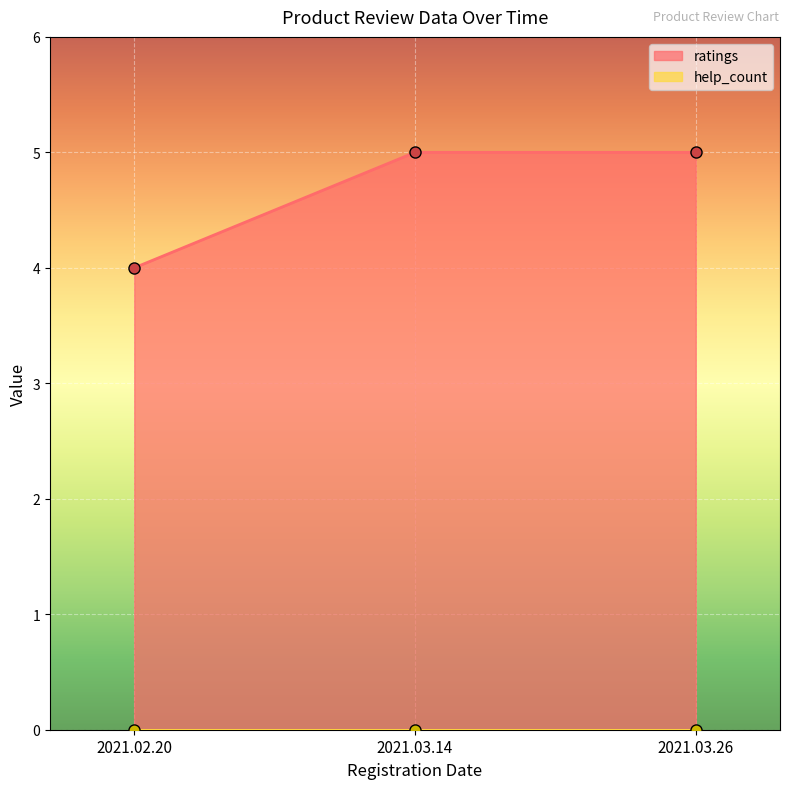

What is the greatest value displayed?

5